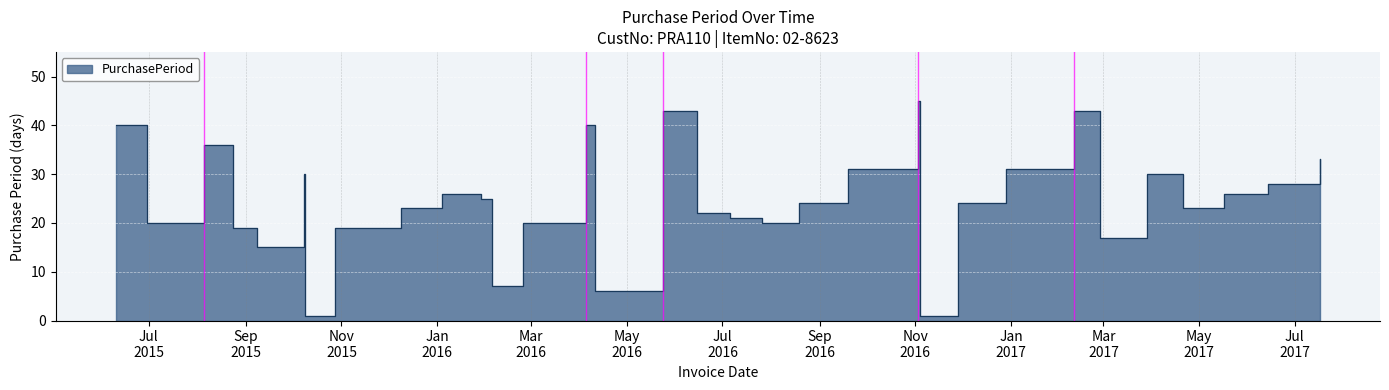

True or false: the data shows 24 at 2017-02-27.

False